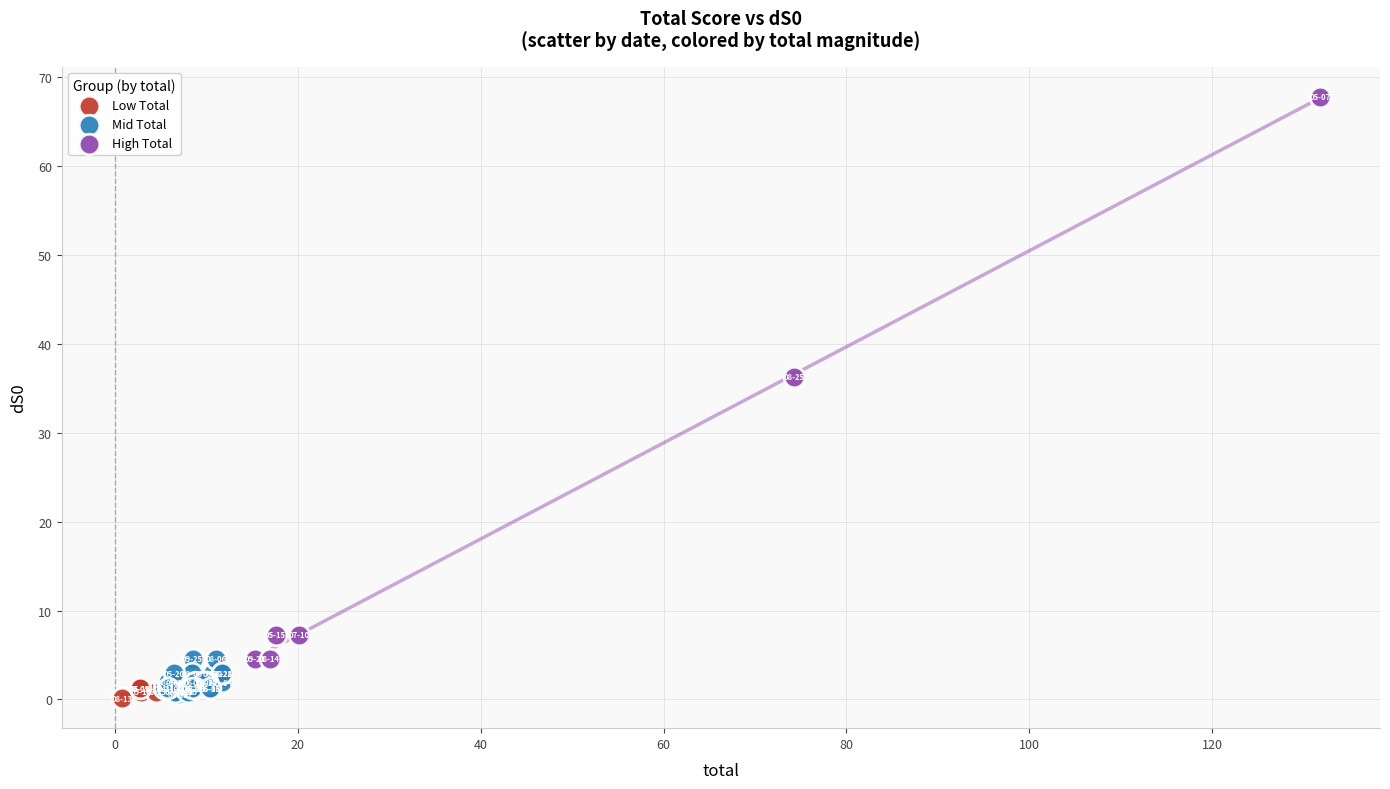

Which series reaches the maximum Y coordinate?

High Total